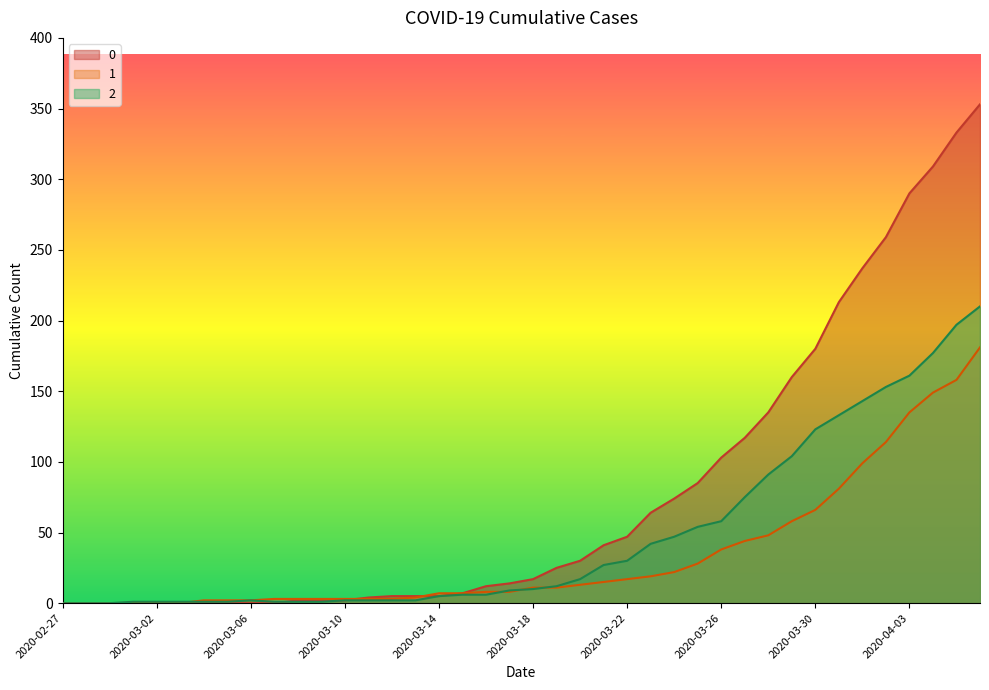

Reading left to right, list all the values displayed in this chart.

0: 2020-02-27=0	2020-02-28=0	2020-02-29=0	2020-03-01=0	2020-03-02=0	2020-03-03=0	2020-03-04=0	2020-03-05=0	2020-03-06=0	2020-03-07=0	2020-03-08=2	2020-03-09=2	2020-03-10=2	2020-03-11=4	2020-03-12=5	2020-03-13=5	2020-03-14=5	2020-03-15=7	2020-03-16=12	2020-03-17=14	2020-03-18=17	2020-03-19=25	2020-03-20=30	2020-03-21=41	2020-03-22=47	2020-03-23=64	2020-03-24=74	2020-03-25=85	2020-03-26=103	2020-03-27=117	2020-03-28=135	2020-03-29=160	2020-03-30=180	2020-03-31=213	2020-04-01=237	2020-04-02=259	2020-04-03=290	2020-04-04=309	2020-04-05=333	2020-04-06=353
1: 2020-02-27=0	2020-02-28=0	2020-02-29=0	2020-03-01=0	2020-03-02=0	2020-03-03=0	2020-03-04=2	2020-03-05=2	2020-03-06=2	2020-03-07=3	2020-03-08=3	2020-03-09=3	2020-03-10=3	2020-03-11=3	2020-03-12=3	2020-03-13=4	2020-03-14=7	2020-03-15=7	2020-03-16=8	2020-03-17=8	2020-03-18=11	2020-03-19=11	2020-03-20=13	2020-03-21=15	2020-03-22=17	2020-03-23=19	2020-03-24=22	2020-03-25=28	2020-03-26=38	2020-03-27=44	2020-03-28=48	2020-03-29=58	2020-03-30=66	2020-03-31=81	2020-04-01=99	2020-04-02=114	2020-04-03=135	2020-04-04=149	2020-04-05=158	2020-04-06=181
2: 2020-02-27=0	2020-02-28=0	2020-02-29=0	2020-03-01=1	2020-03-02=1	2020-03-03=1	2020-03-04=1	2020-03-05=1	2020-03-06=2	2020-03-07=1	2020-03-08=1	2020-03-09=1	2020-03-10=2	2020-03-11=2	2020-03-12=2	2020-03-13=2	2020-03-14=5	2020-03-15=6	2020-03-16=6	2020-03-17=9	2020-03-18=10	2020-03-19=12	2020-03-20=17	2020-03-21=27	2020-03-22=30	2020-03-23=42	2020-03-24=47	2020-03-25=54	2020-03-26=58	2020-03-27=75	2020-03-28=91	2020-03-29=104	2020-03-30=123	2020-03-31=133	2020-04-01=143	2020-04-02=153	2020-04-03=161	2020-04-04=177	2020-04-05=197	2020-04-06=210